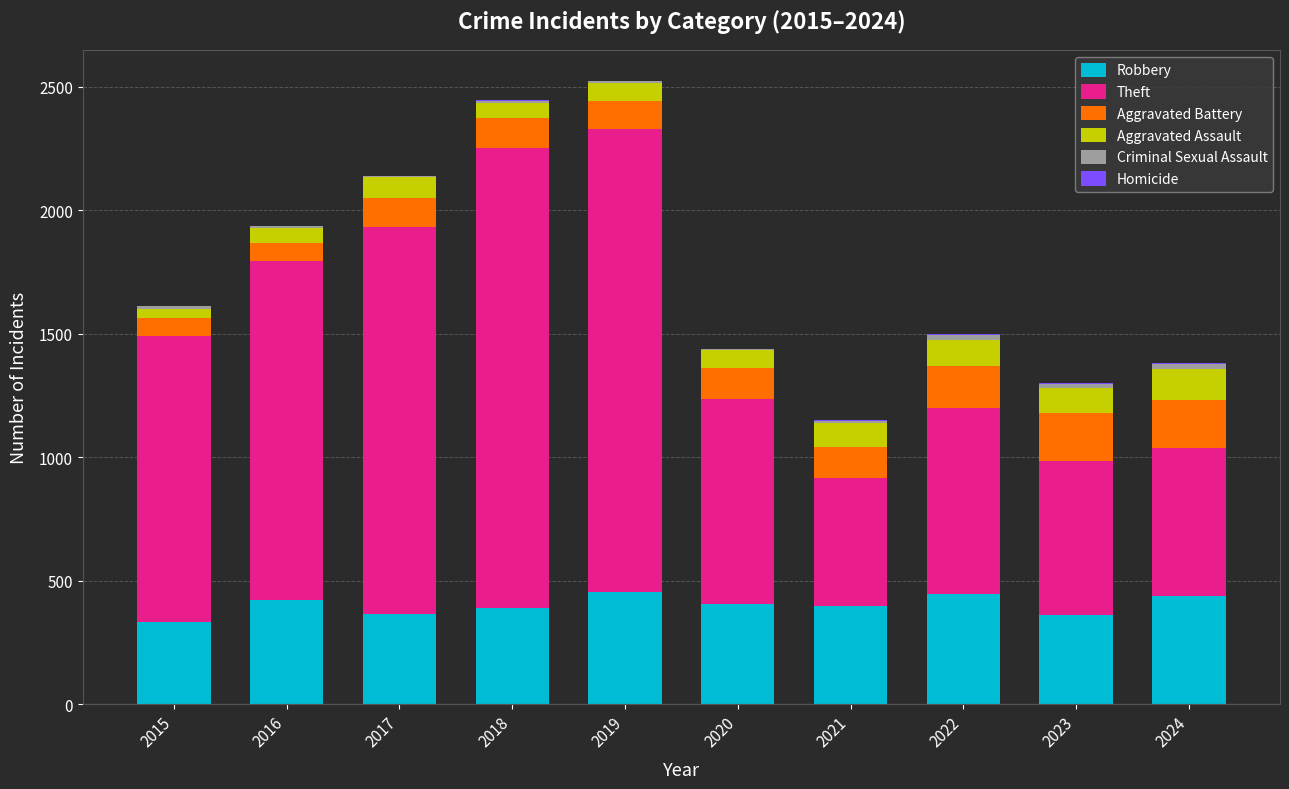

Is it true that Robbery equals 157 at 2022?

False